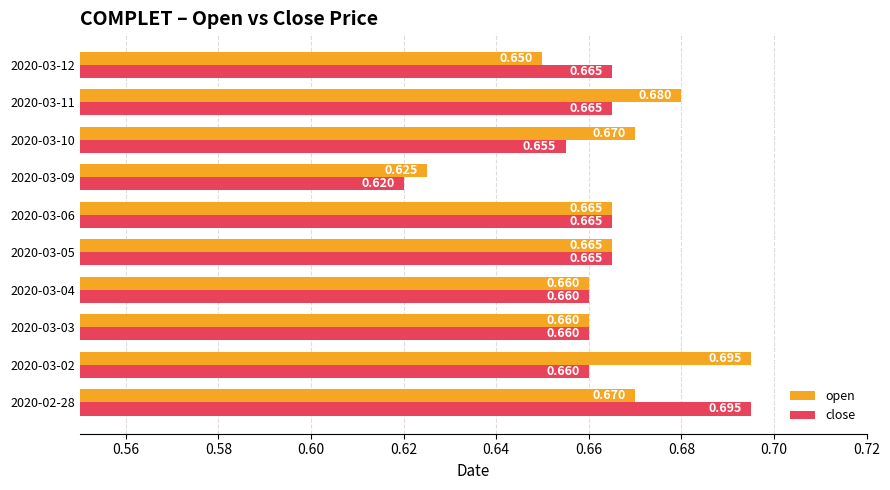

Which series changed the most between 2020-02-28 and 2020-03-05?

close